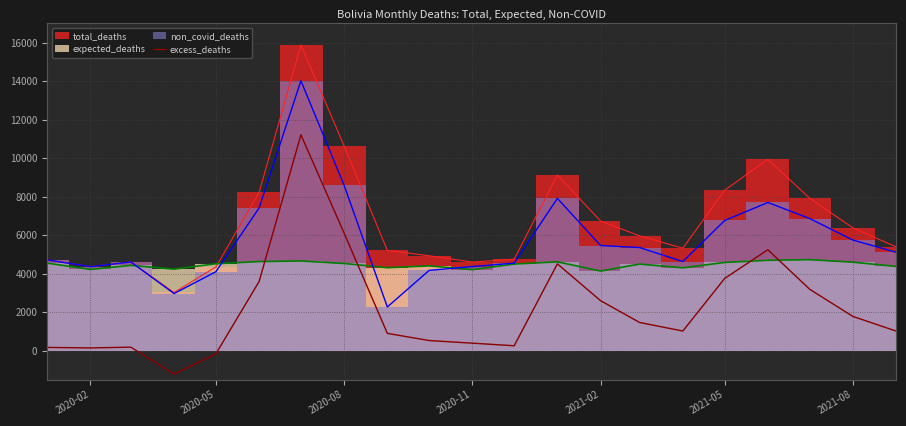

What is the minimum value shown in the chart?

-1213.8